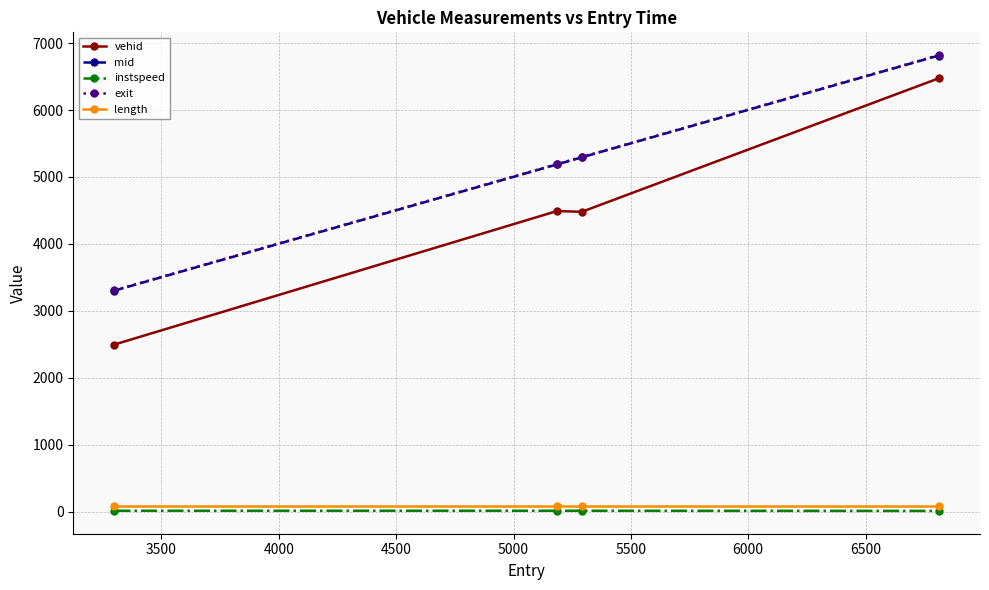

At how many categories does at least one series exceed 1321?

4